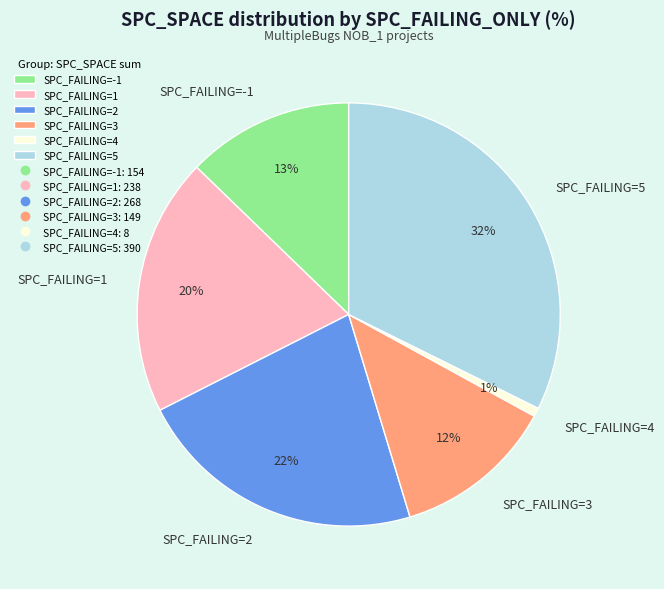

Combined, do SPC_FAILING=5 and SPC_FAILING=4 account for over 50%?

No